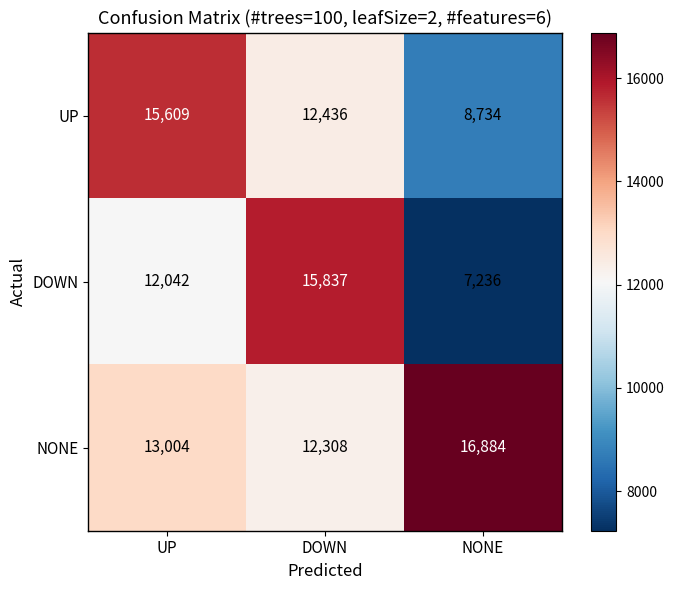

At how many categories does at least one series exceed 10377?

3